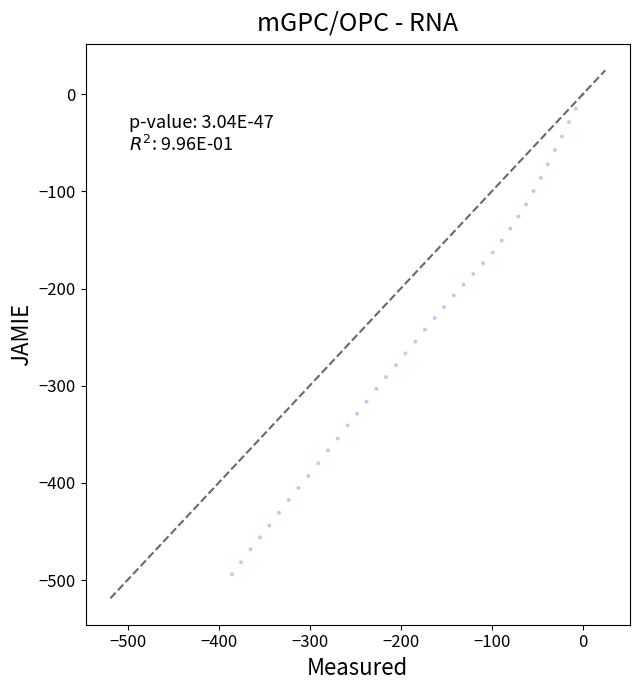

What is the range of Y values (max minus min)?

494.1